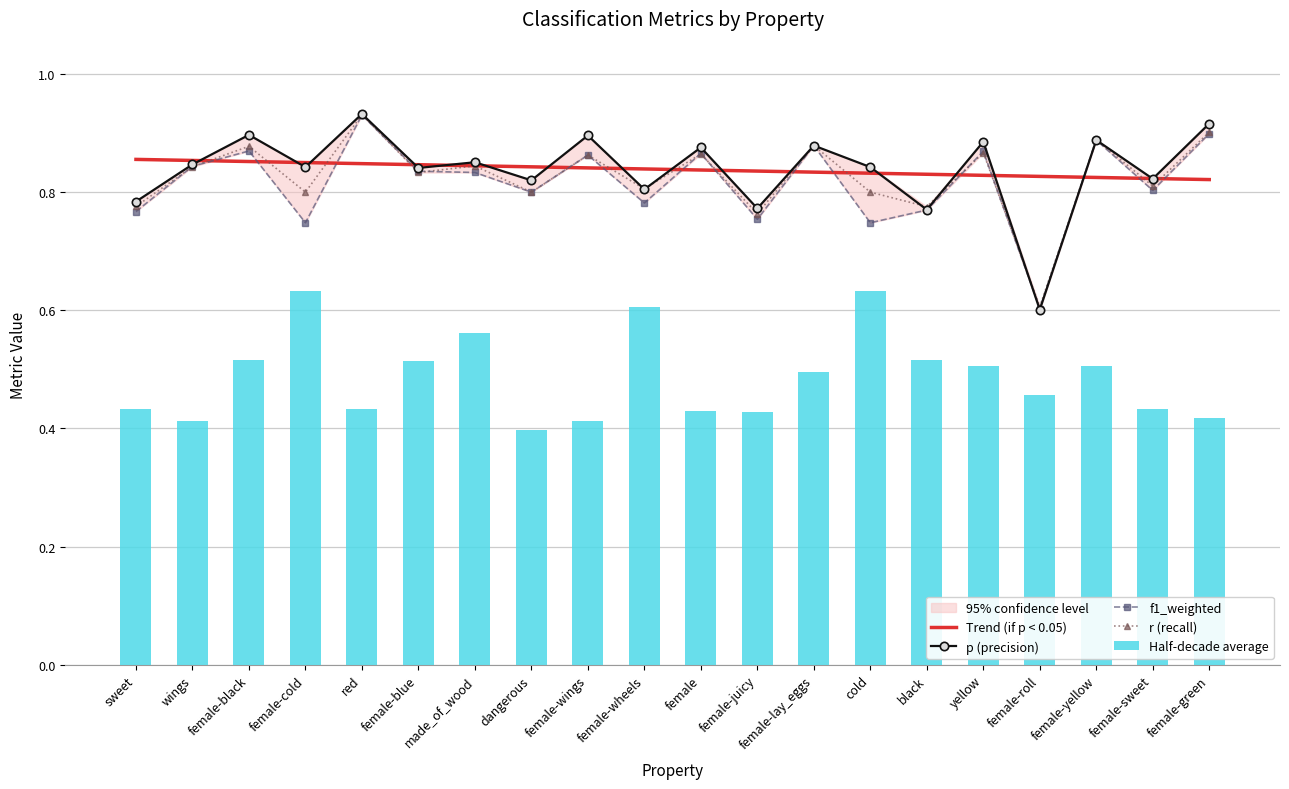

What is the difference between the maximum and minimum values in the Half-decade average series?

0.2